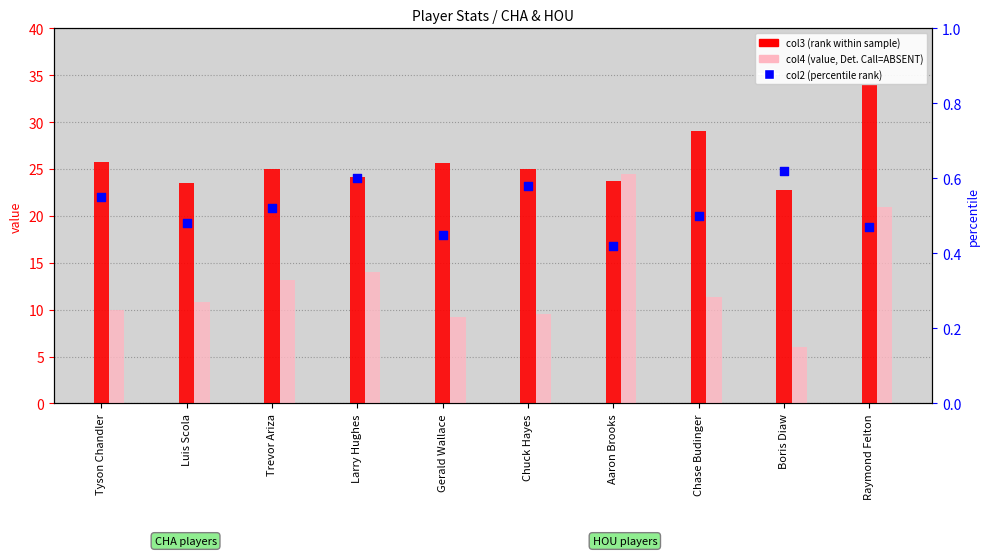

Which series reaches the maximum Y coordinate?

col3 (rank within sample)